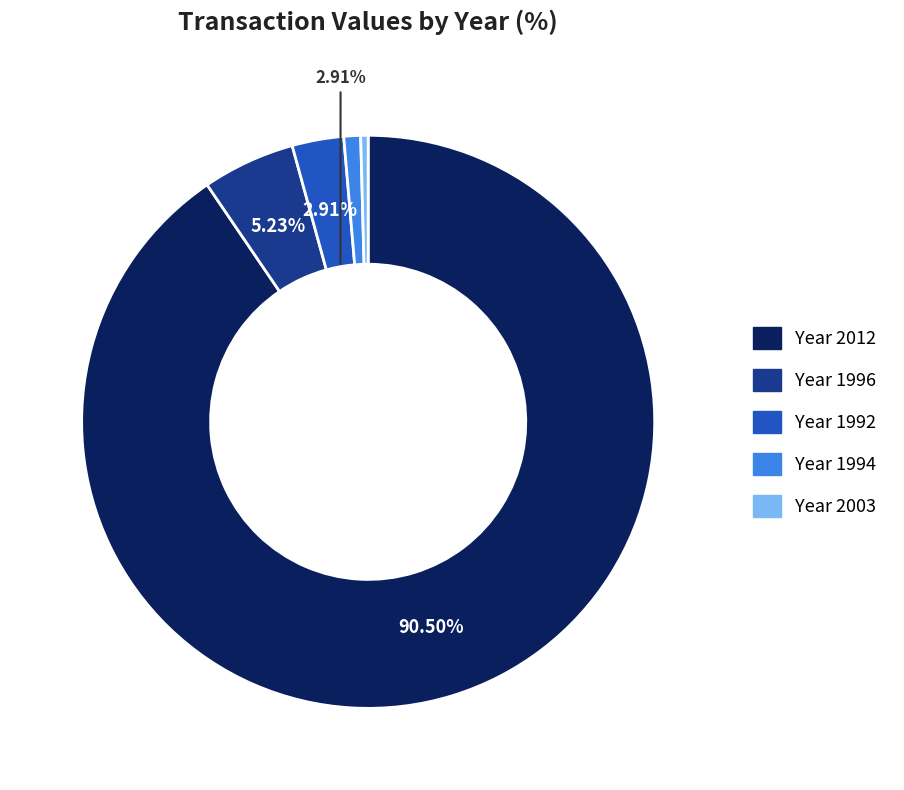

Does any single category account for the majority?

Yes